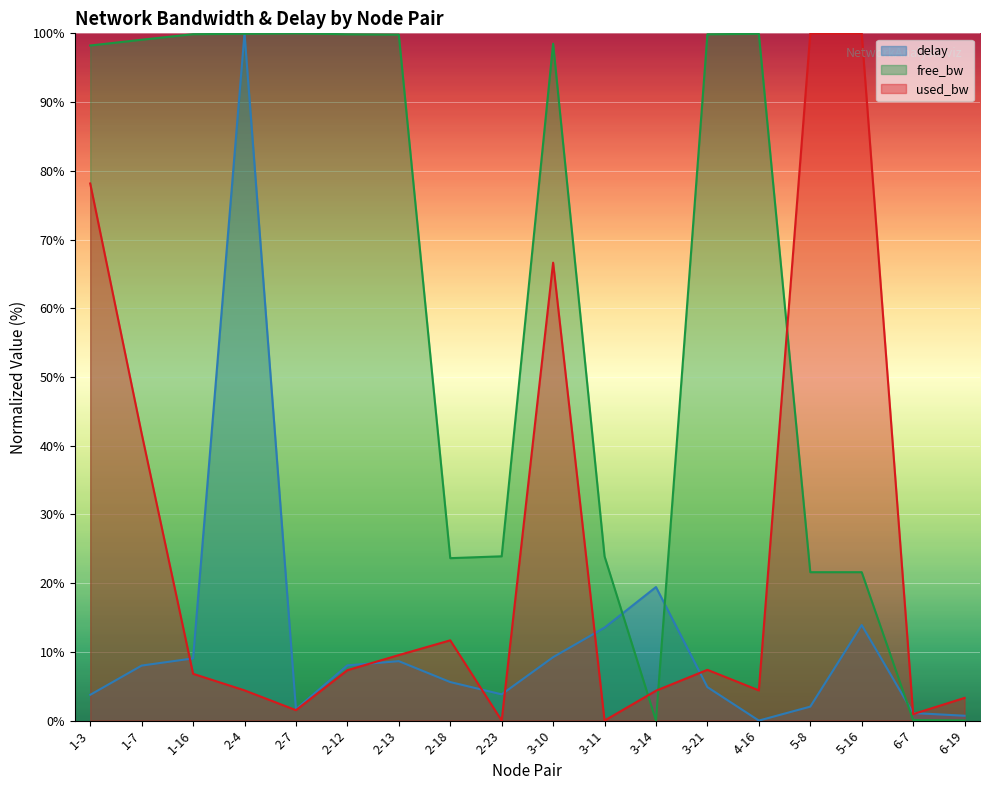

Reading left to right, what are all the values shown in this chart?

delay: 1-3=3.7	1-7=8.0	1-16=9.0	2-4=100.0	2-7=1.7	2-12=8.0	2-13=8.6	2-18=5.6	2-23=3.8	3-10=9.2	3-11=13.5	3-14=19.4	3-21=4.9	4-16=0.0	5-8=2.0	5-16=13.9	6-7=1.1	6-19=0.7
free_bw_norm: 1-3=98.2	1-7=99.1	1-16=99.9	2-4=99.9	2-7=100.0	2-12=99.9	2-13=99.8	2-18=23.6	2-23=23.9	3-10=98.5	3-11=23.9	3-14=0.0	3-21=99.9	4-16=99.9	5-8=21.6	5-16=21.6	6-7=0.1	6-19=0.0
used_bw_norm: 1-3=78.2	1-7=41.8	1-16=6.8	2-4=4.4	2-7=1.5	2-12=7.3	2-13=9.5	2-18=11.7	2-23=0.0	3-10=66.6	3-11=0.0	3-14=4.3	3-21=7.4	4-16=4.4	5-8=100.0	5-16=100.0	6-7=0.9	6-19=3.3